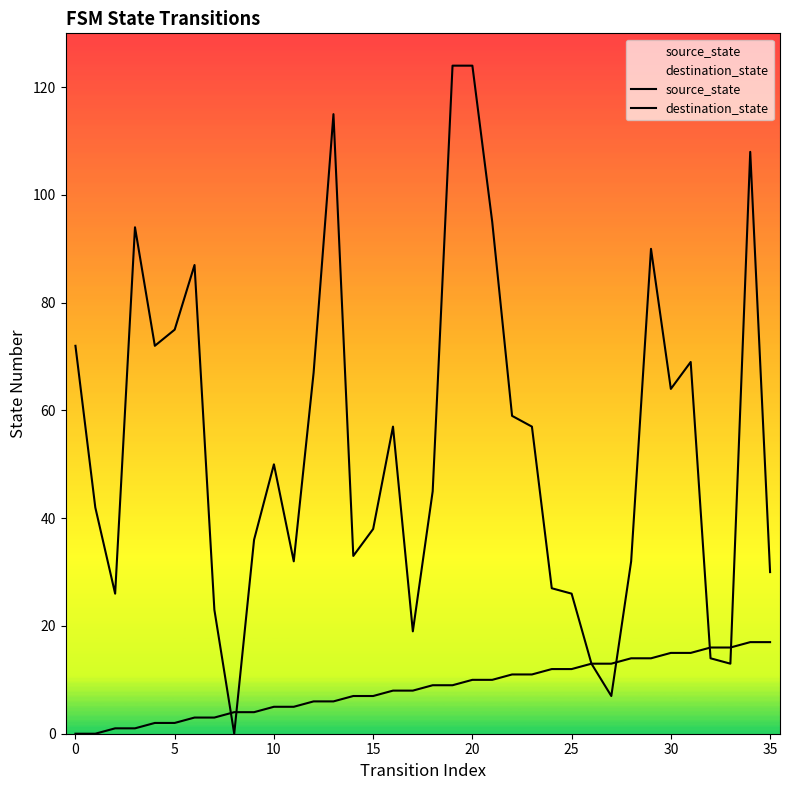

True or false: source_state and destination_state cross at least once.

True